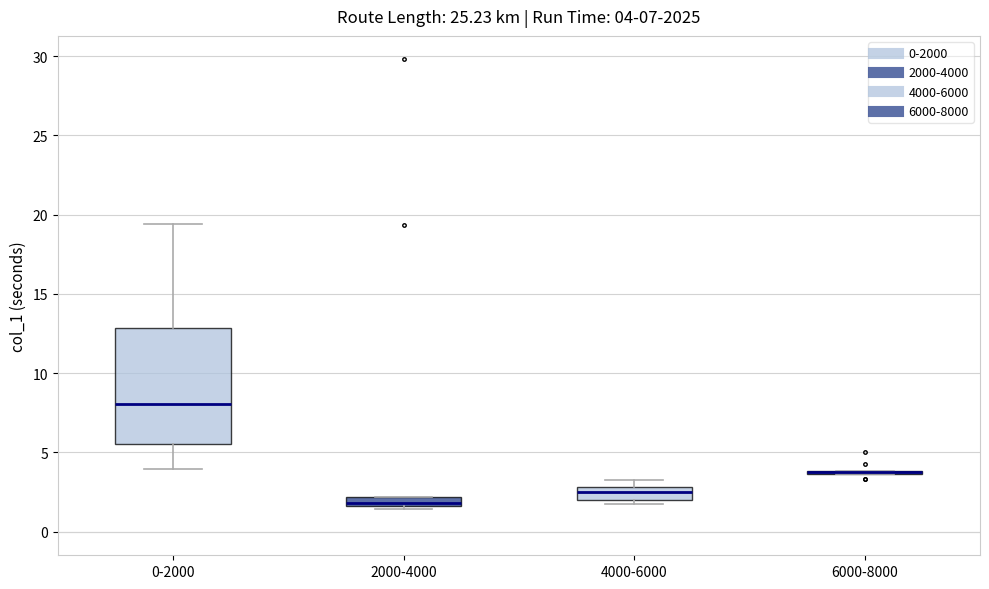

Comparing the boxes themselves (not the whiskers), which one is the tallest?

0-2000